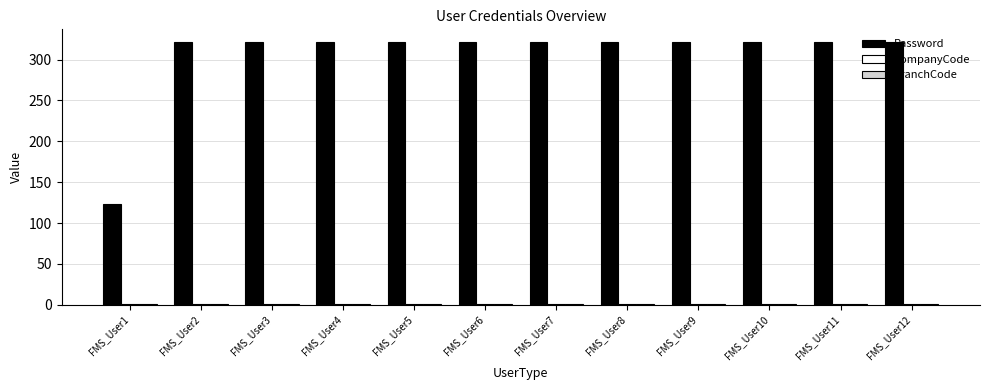

Which series has the largest total across all categories?

Password